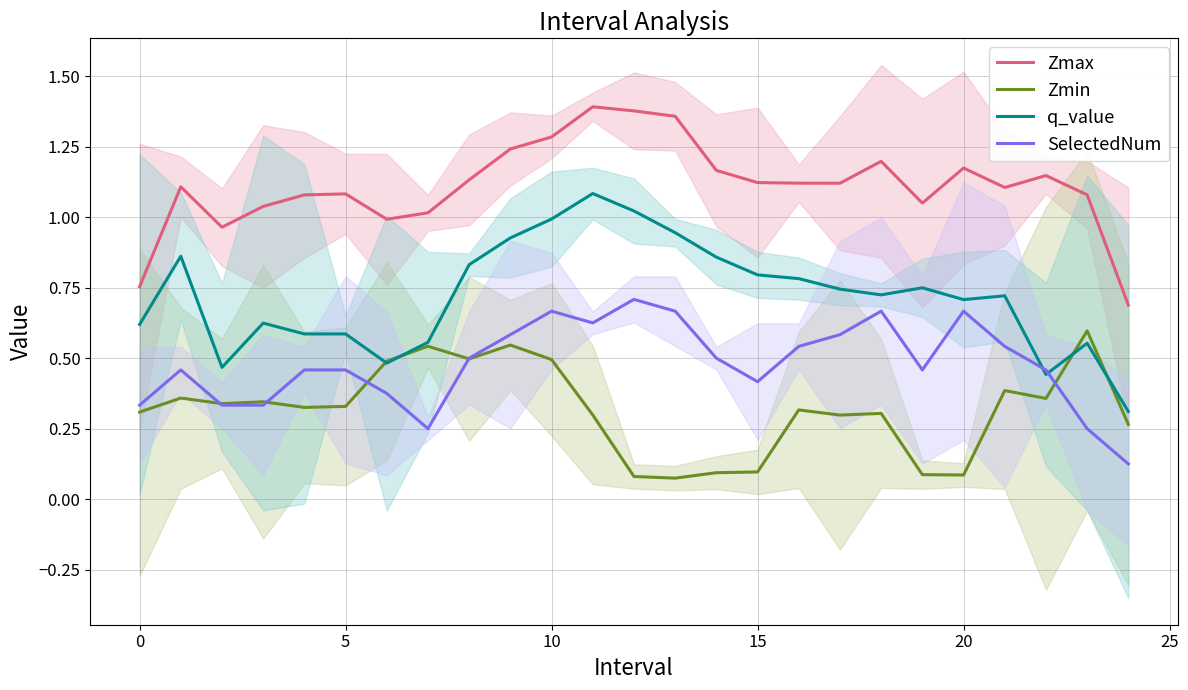

What is the greatest value displayed?

1.4